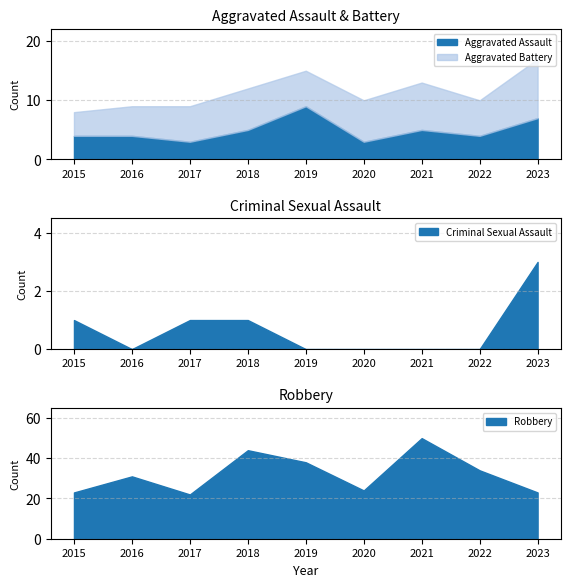

How many data points in Aggravated Assault are above 4?

4